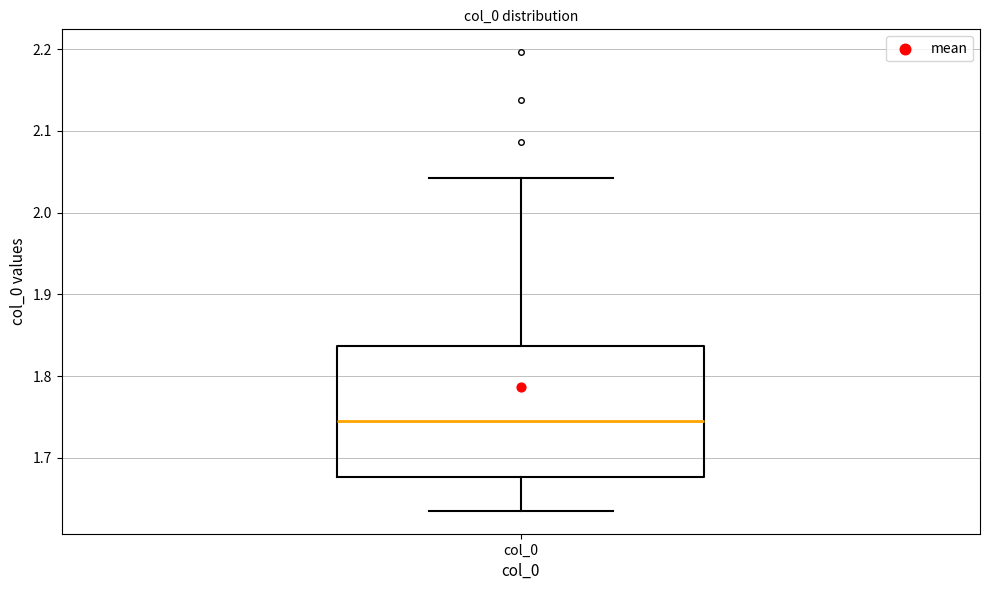

Read this box plot against the y-axis: the position of the median line, the range covered by the box, and the ends of both whiskers. The values are not printed on the chart, so give them approximately, as read against the axis.

median 1.75, box 1.68 to 1.84, whiskers 1.64 to 2.04